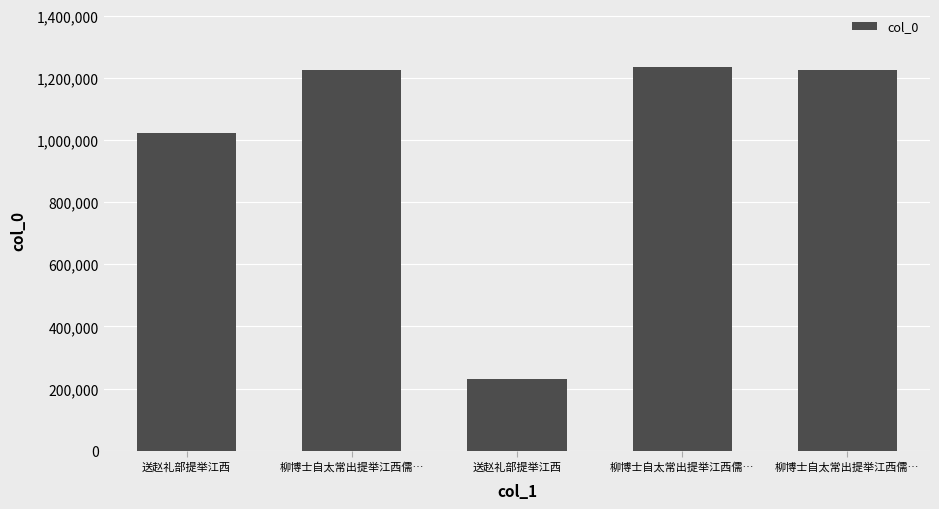

How many categories are shown in the chart?

5